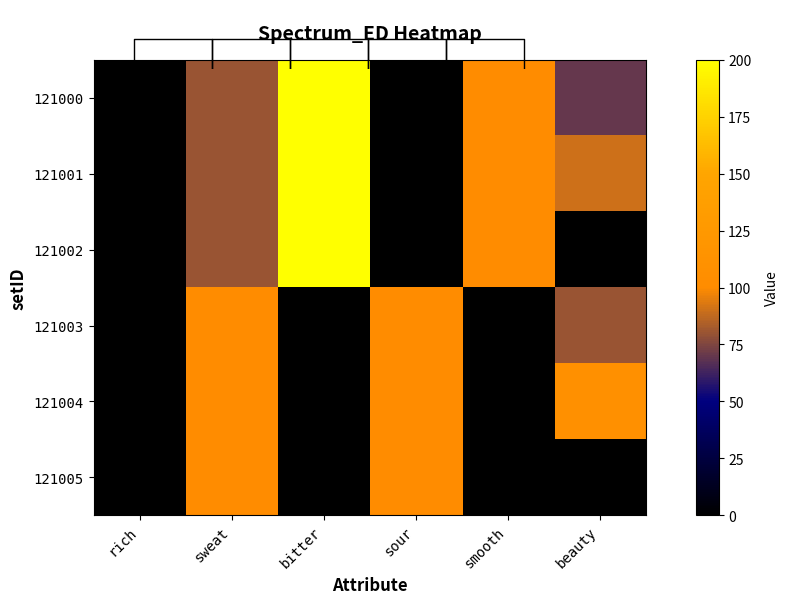

Is the value of 121003 at sweat greater than the value of 121002 at bitter?

No